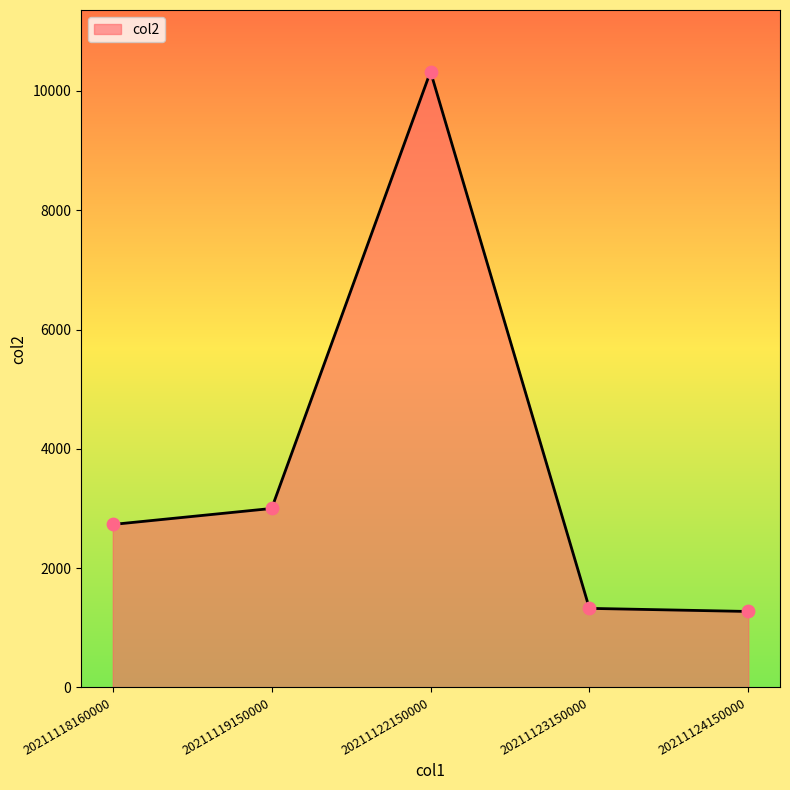

Approximately how many times larger is the value at 20211122150000 compared to 20211123150000?

7.8